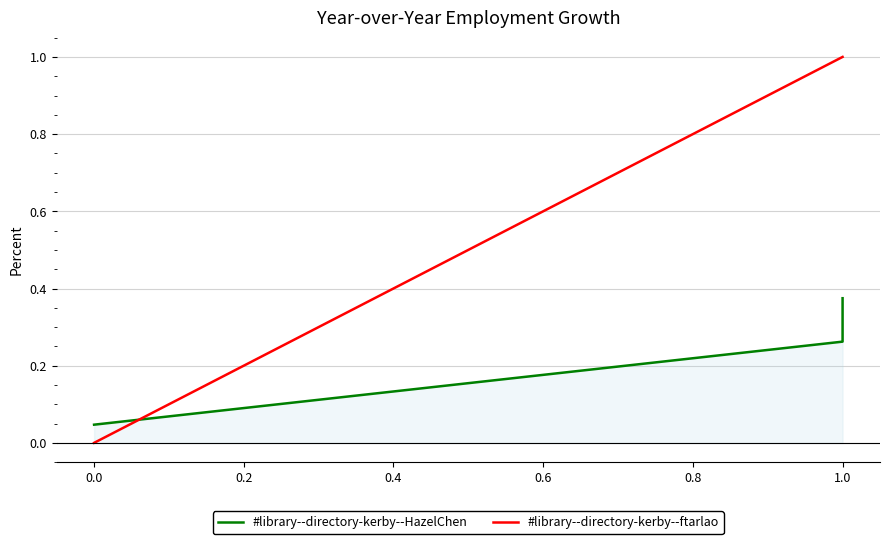

Is the value of #library--directory-kerby--HazelChen at −0.2 greater than the value of #library--directory-kerby--ftarlao at 0.2?

No